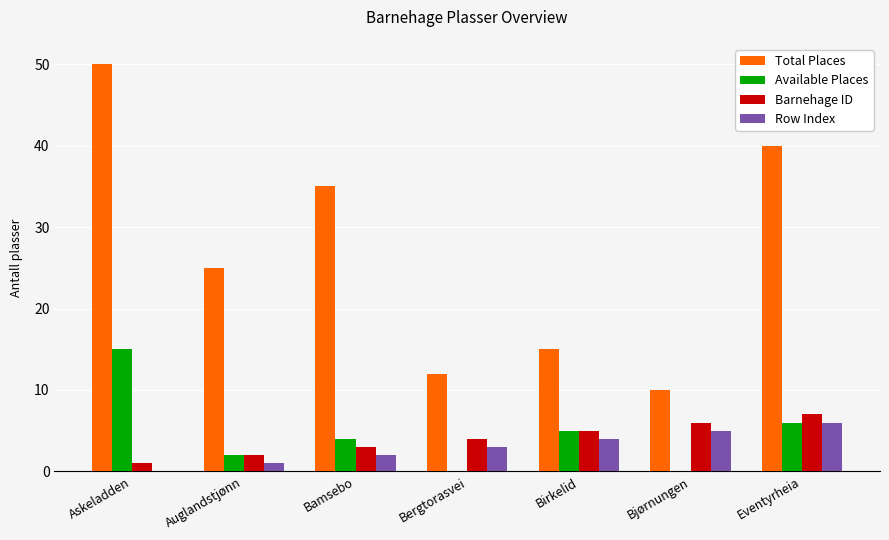

What are all the series names shown in the legend?

Total Places, Available Places, Barnehage ID, Row Index